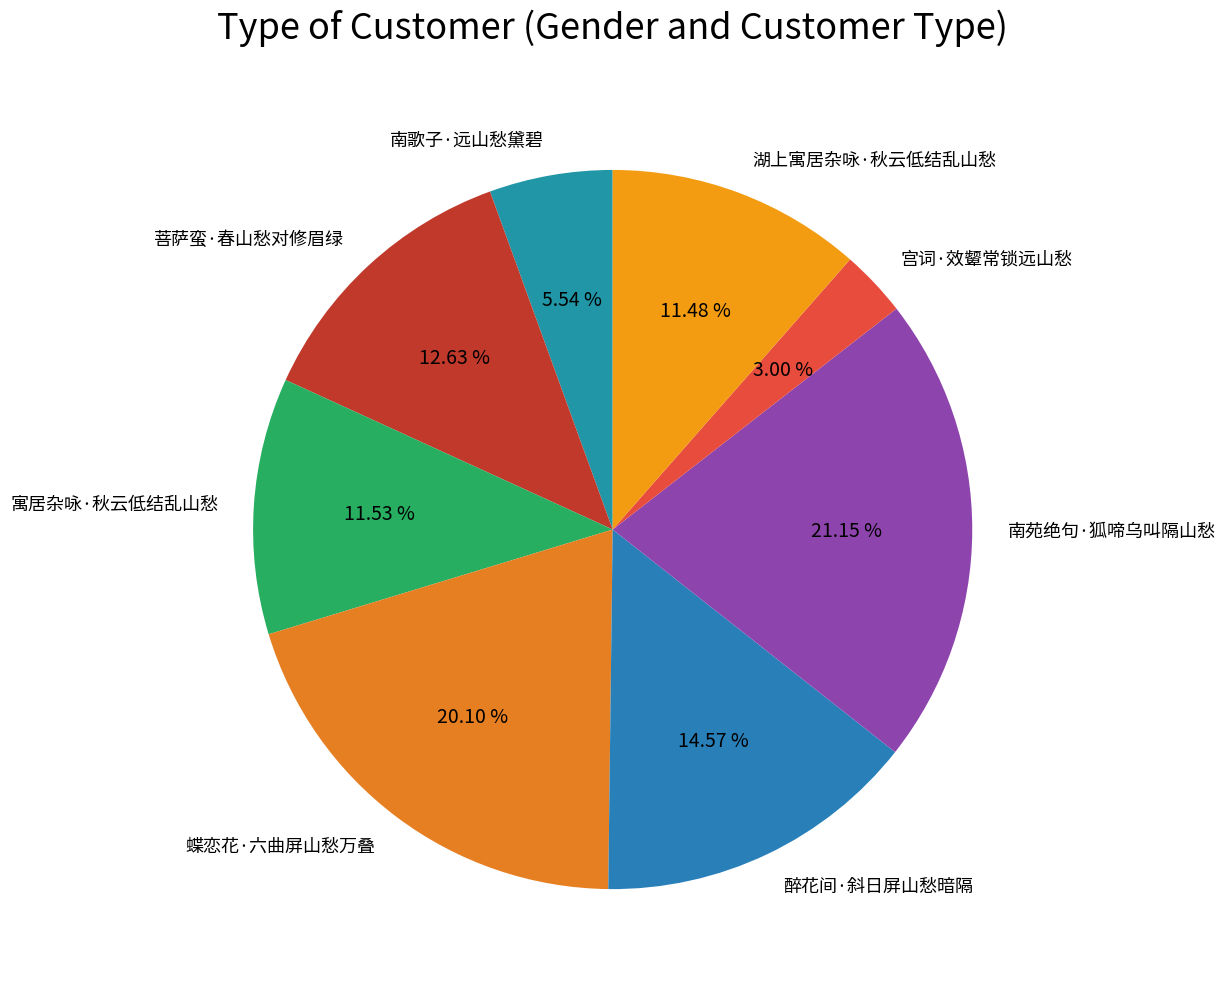

How many slices are in this pie chart?

8